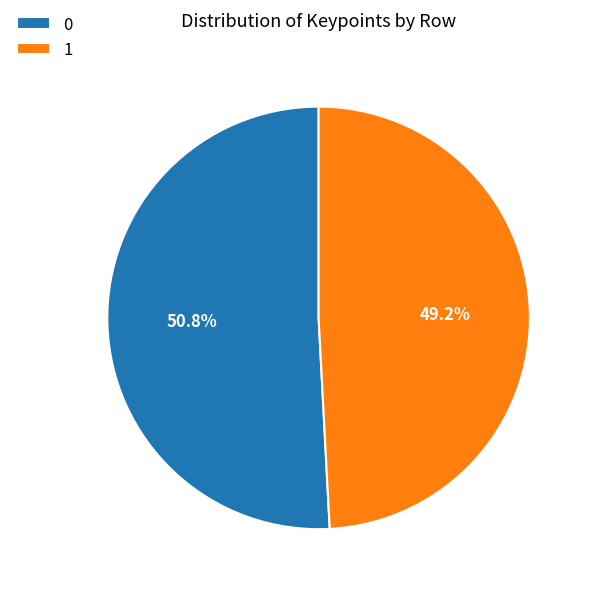

True or false: 1 accounts for 49% of the total.

True